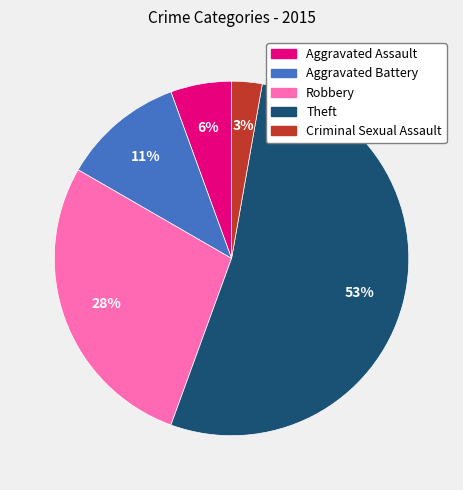

Which slice represents more than half of the pie?

Theft